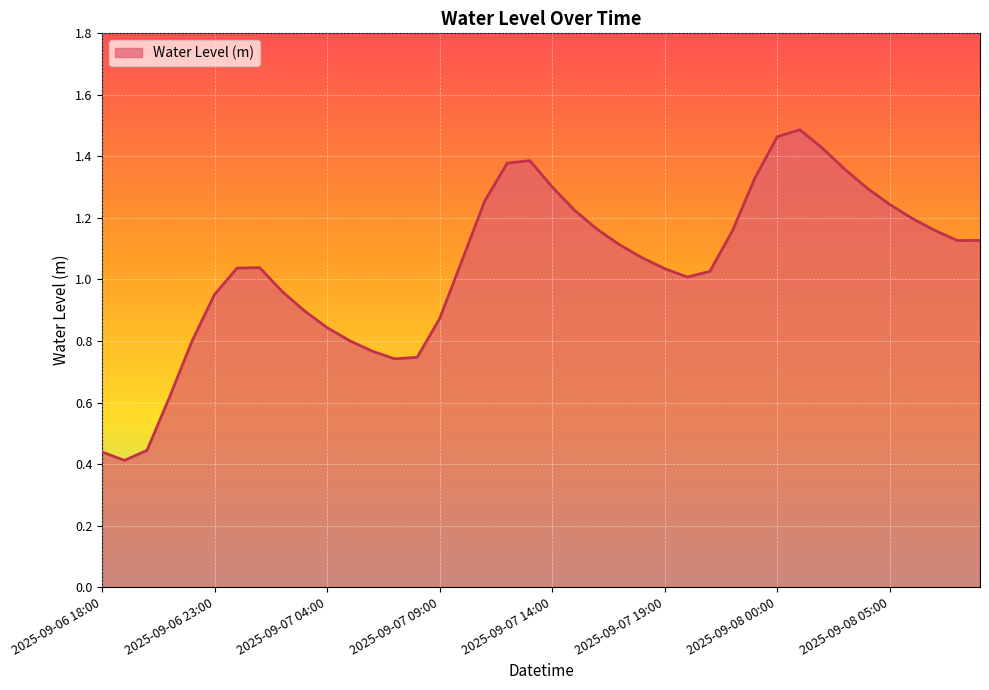

How many lines are shown in the chart?

1